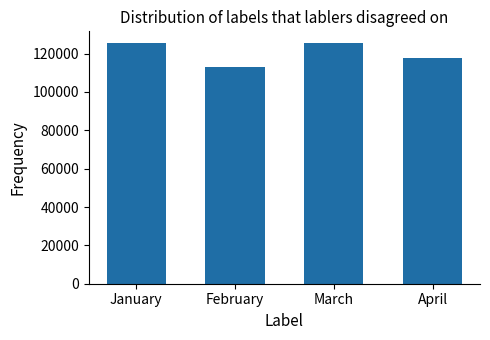

What is the difference between the maximum and minimum values?

12132